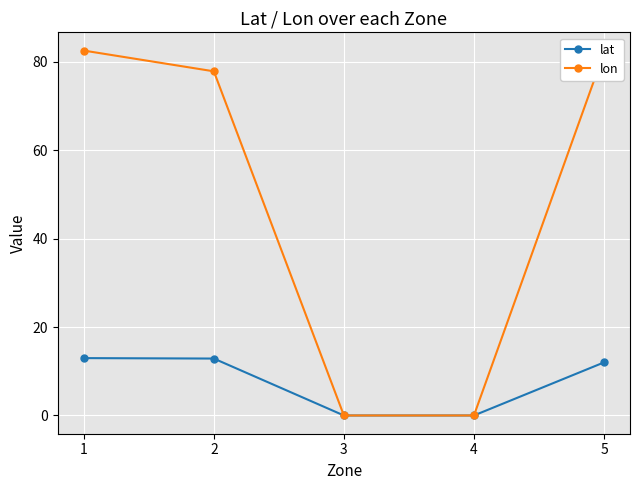

Count the number of data series in this chart.

2